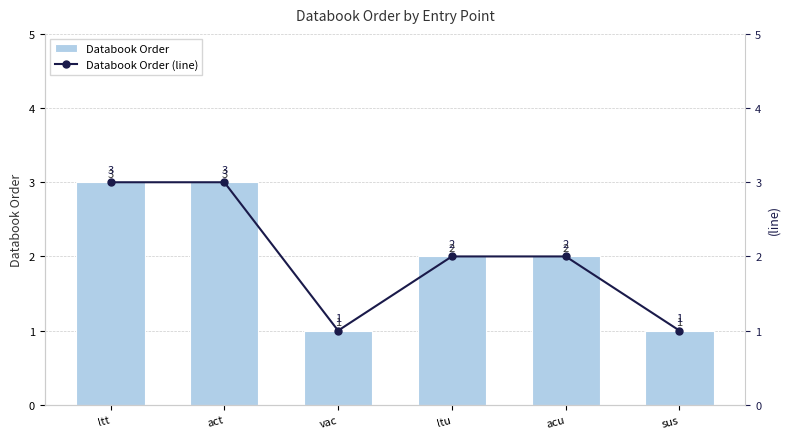

Which series has the largest total across all categories?

Databook Order